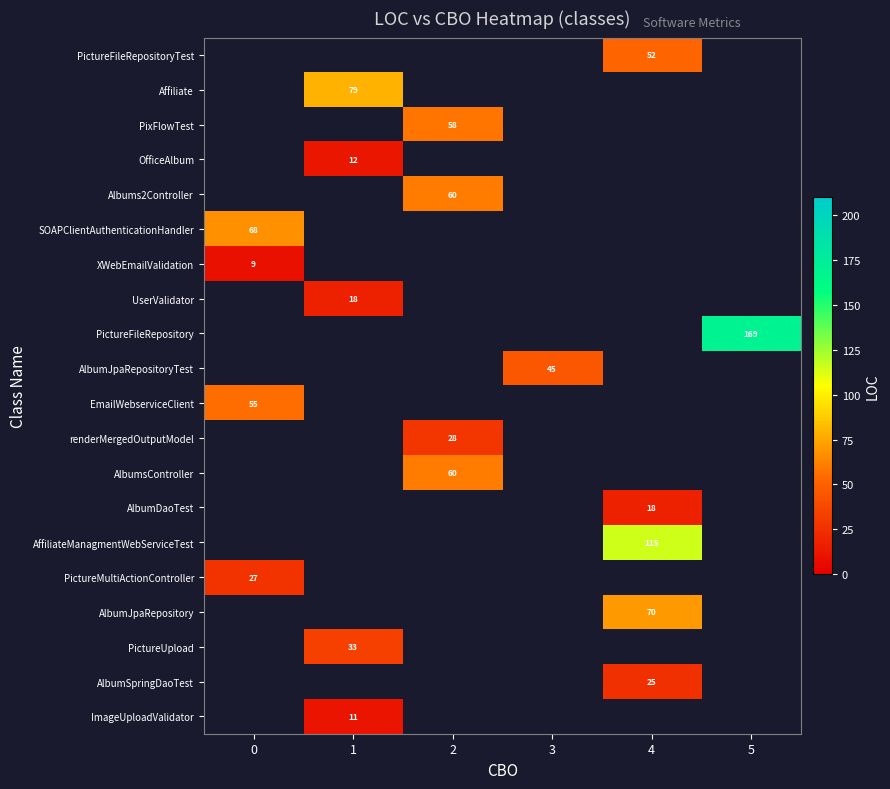

The renderMergedOutputModel series shows 17 at 2. True or false?

False